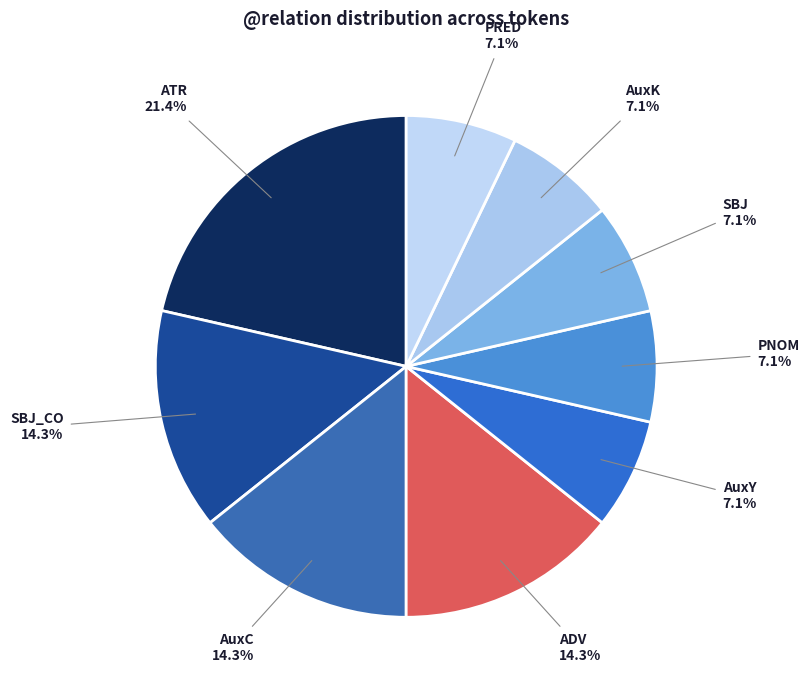

How much of the chart is everything except AuxK?

92.9%